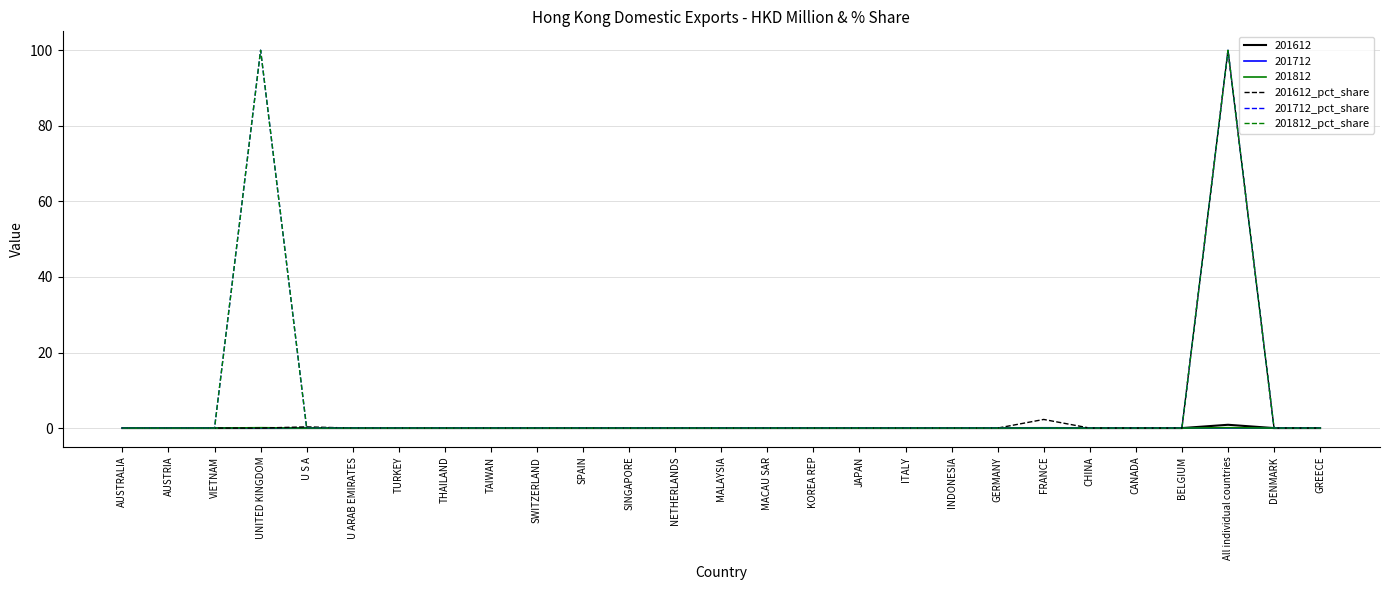

At which label does 201612_pct_share reach its peak?

All individual countries